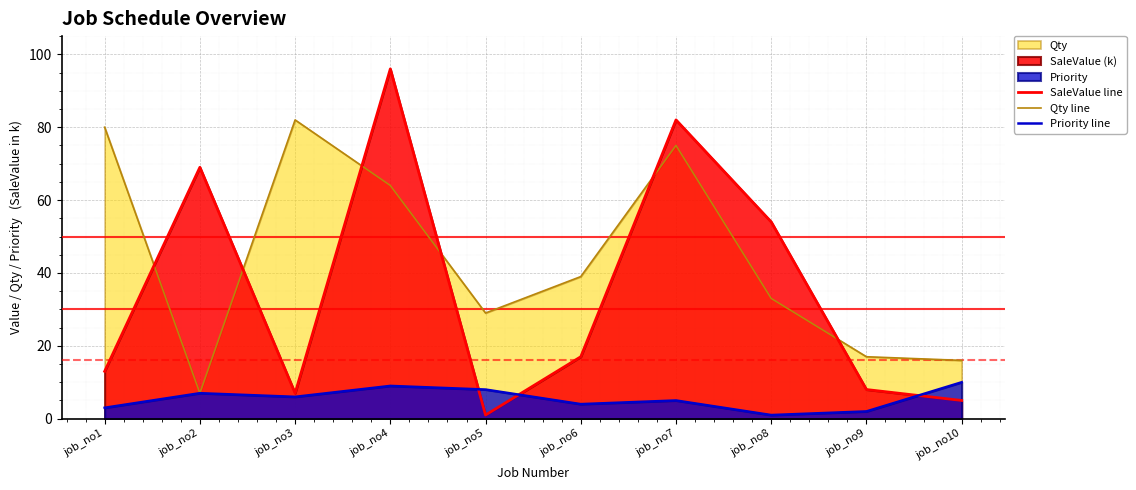

List the series in order of their peak value, highest first.

SaleValue line, Qty line, Priority line